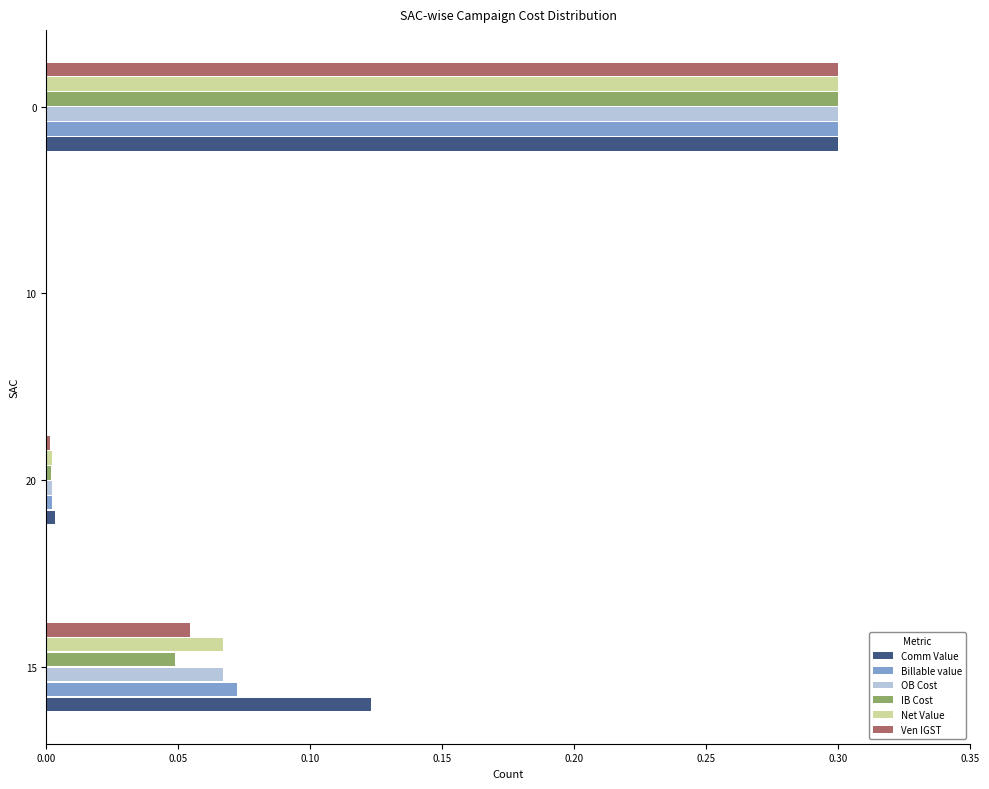

How many data points does each series have?

4